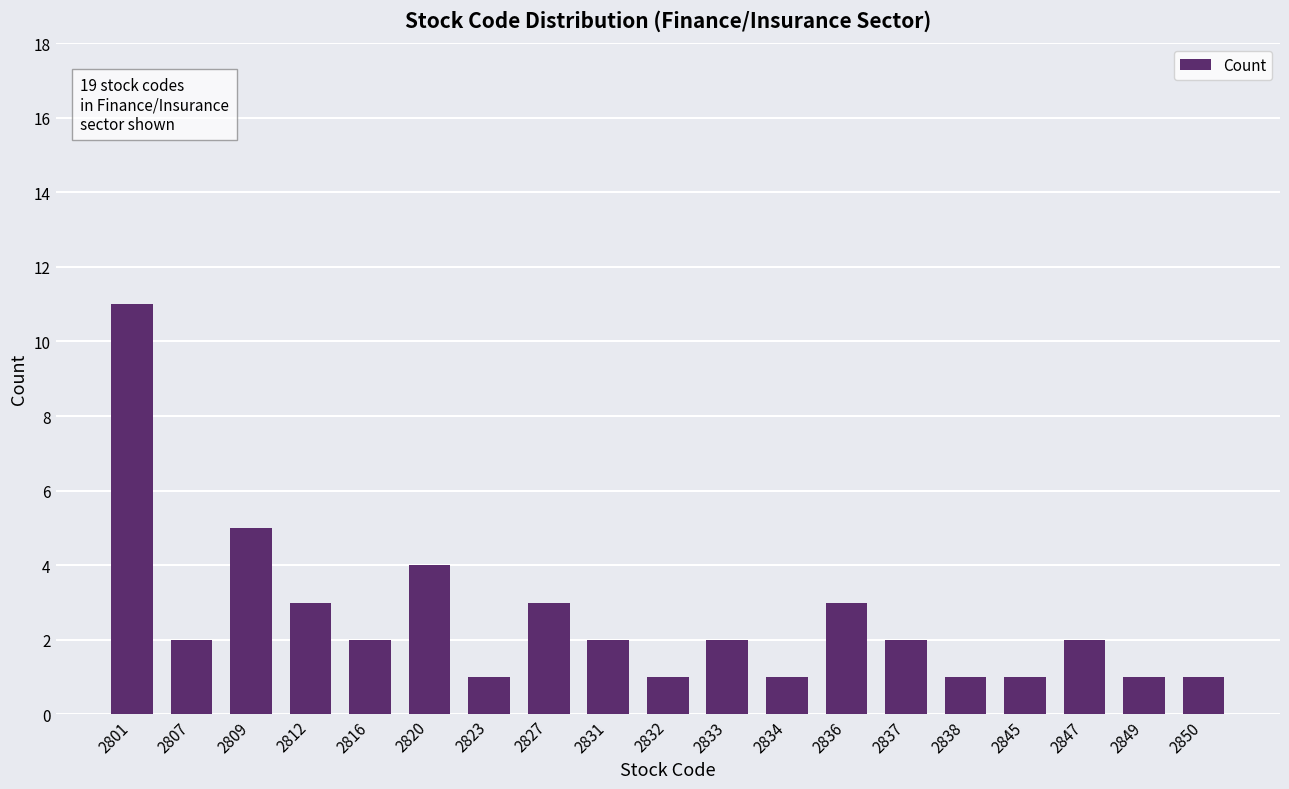

Reading left to right, extract all data points from this chart.

11	2	5	3	2	4	1	3	2	1	2	1	3	2	1	1	2	1	1